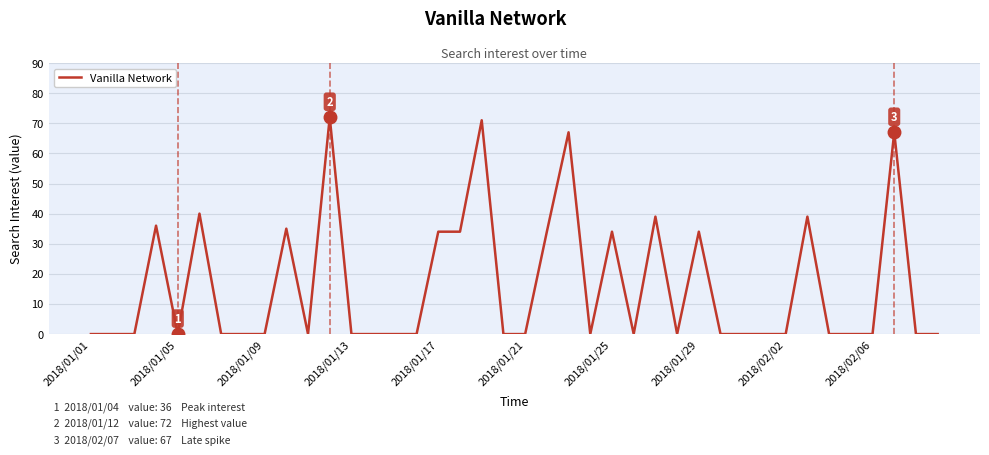

What is the maximum value shown in the chart?

72